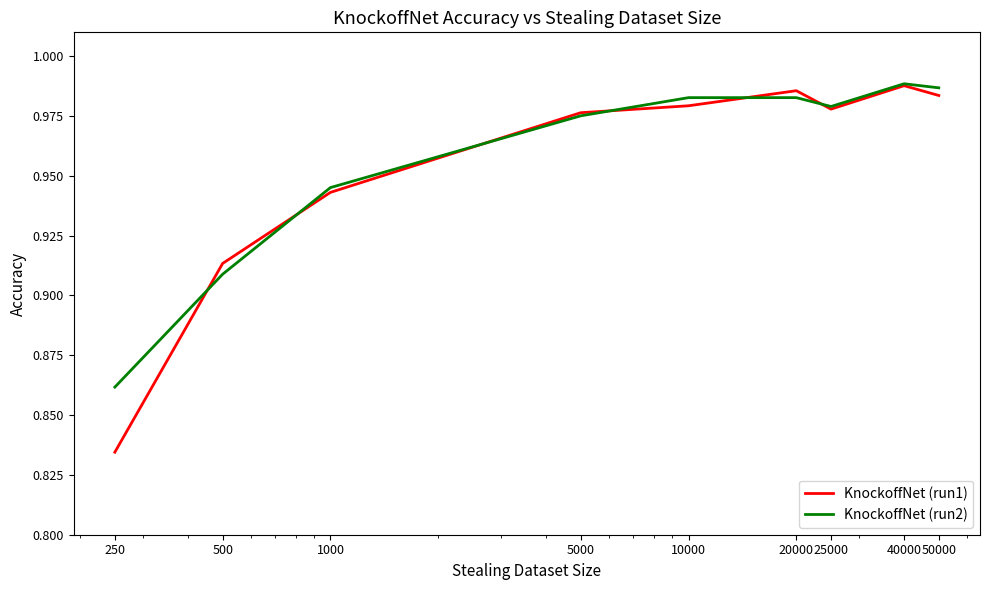

How many lines are shown in the chart?

2